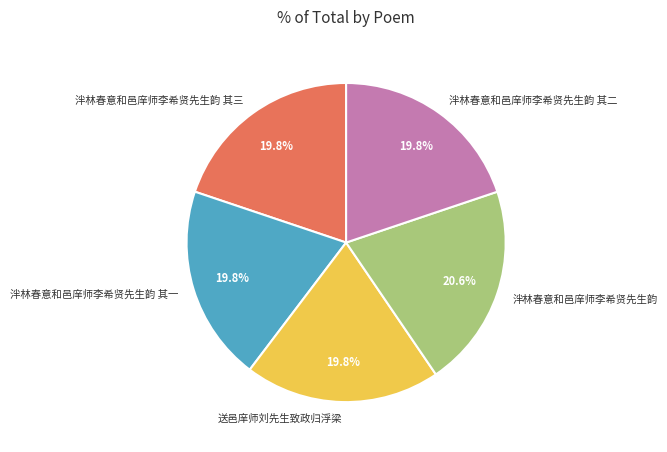

The 泮林春意和邑庠师李希贤先生韵 其一 slice represents 29% of the pie. True or false?

False